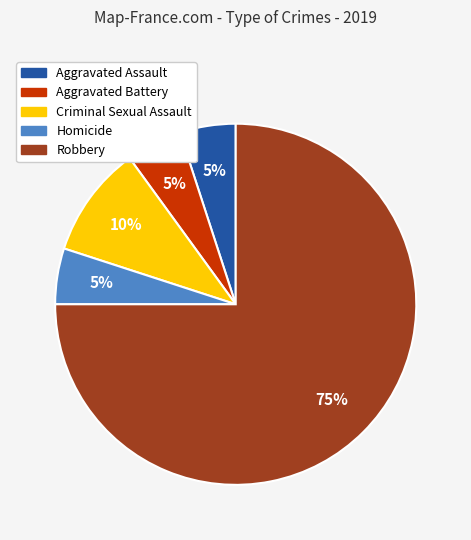

Between Aggravated Battery and Criminal Sexual Assault, which is larger?

Criminal Sexual Assault